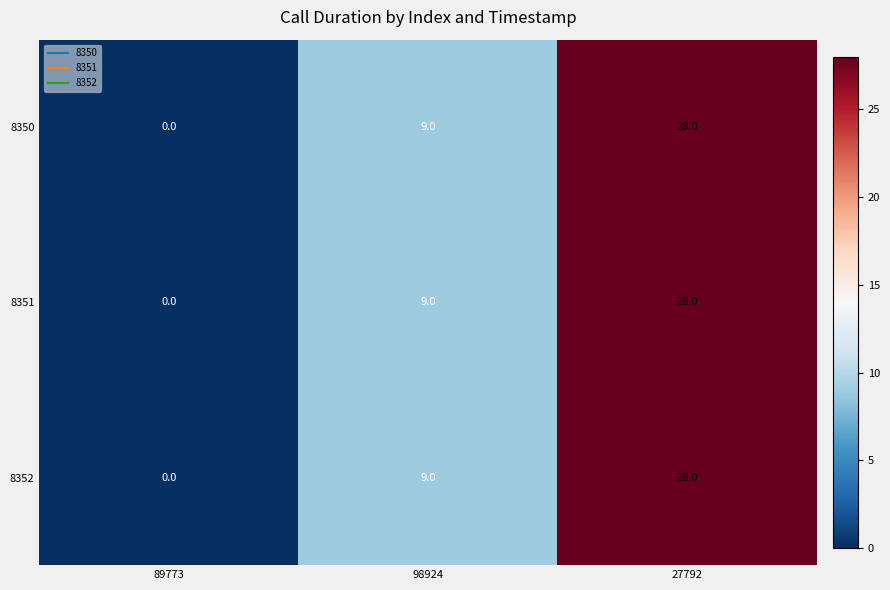

Count the 8351 values in the range 0 to 28.

3